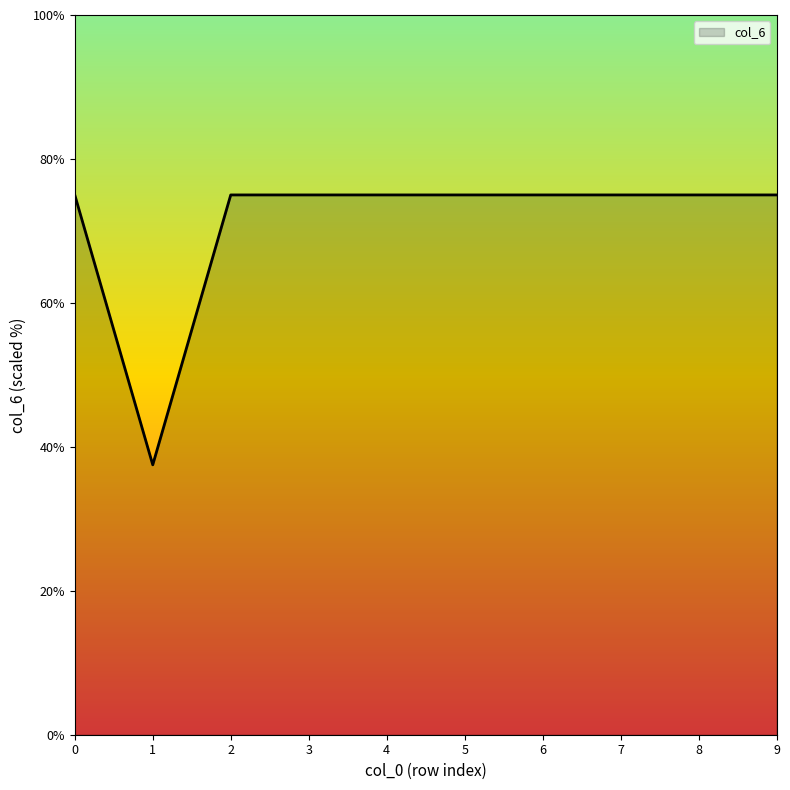

What is the greatest value displayed?

75.0